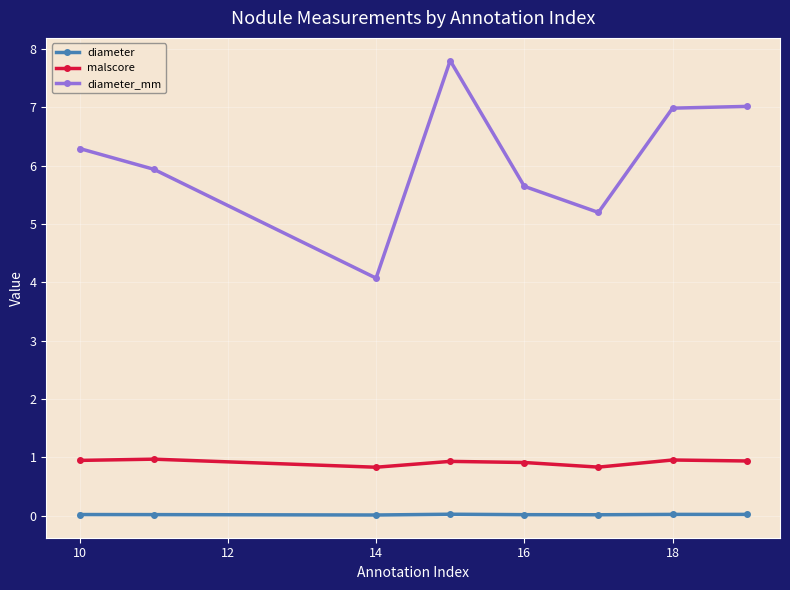

Rank the series by their maximum value, from highest to lowest.

diameter_mm, malscore, diameter